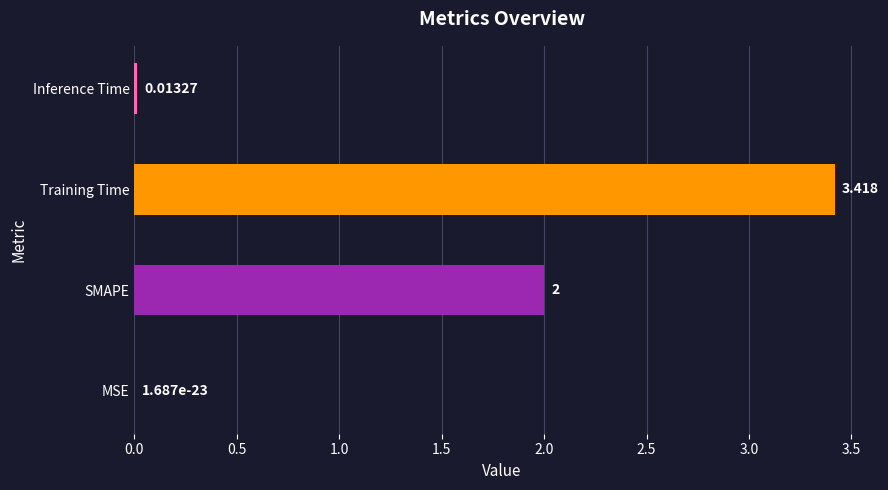

Between SMAPE and Inference Time, which is larger?

SMAPE